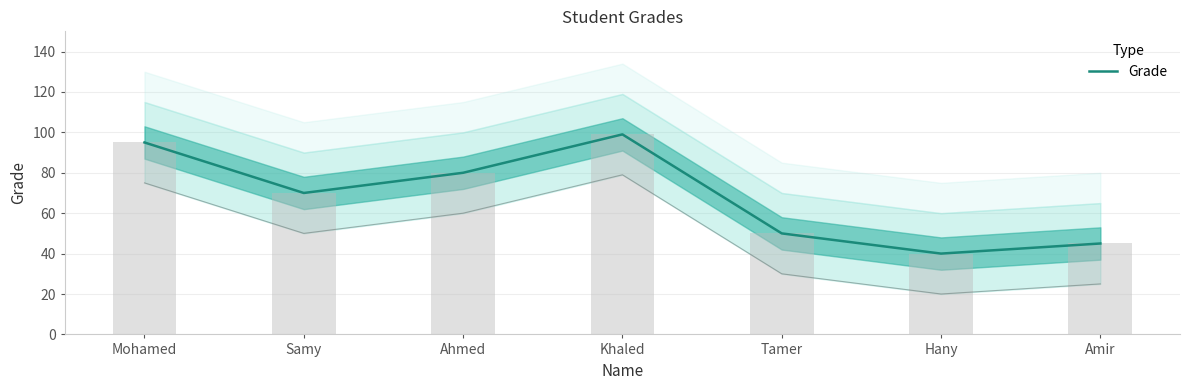

How many values are below 70?

3